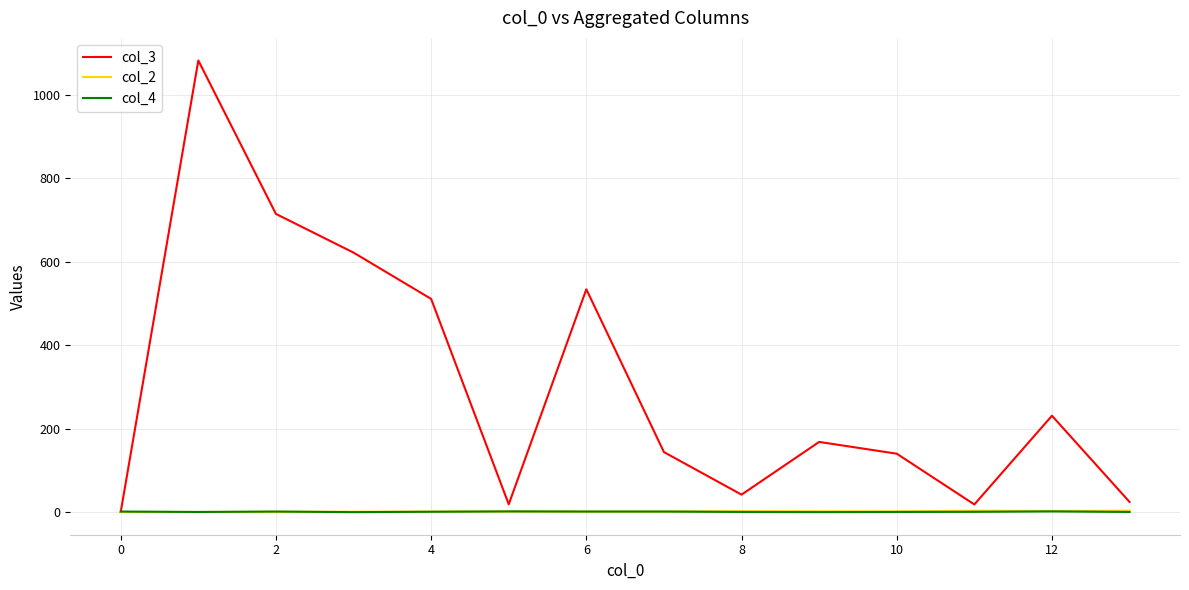

What is the maximum value shown in the chart?

1081.7